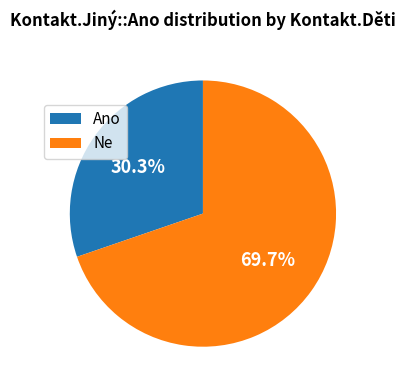

The Ne slice represents 64% of the pie. True or false?

False